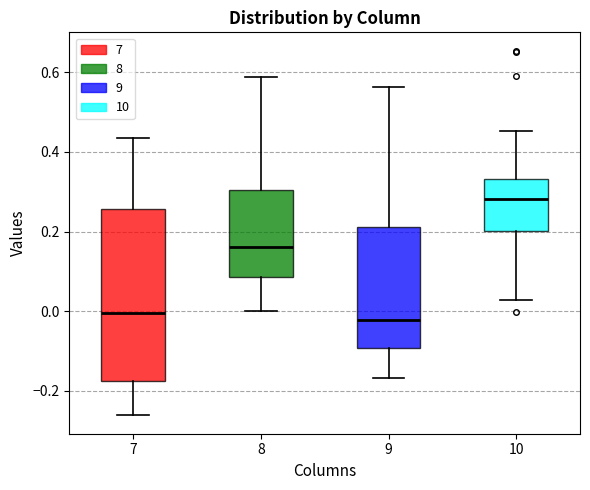

Where is the lower edge of the box at x = 8 on the y-axis? The values are not printed on the chart, so give them approximately, as read against the axis.

0.08